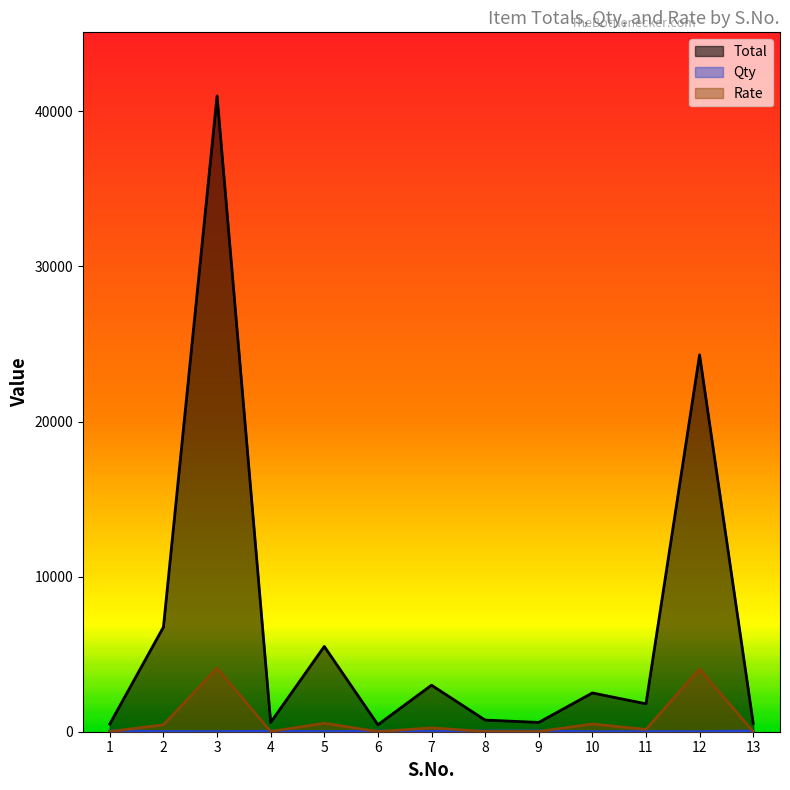

What is the difference between the highest and lowest values at 2?

6735